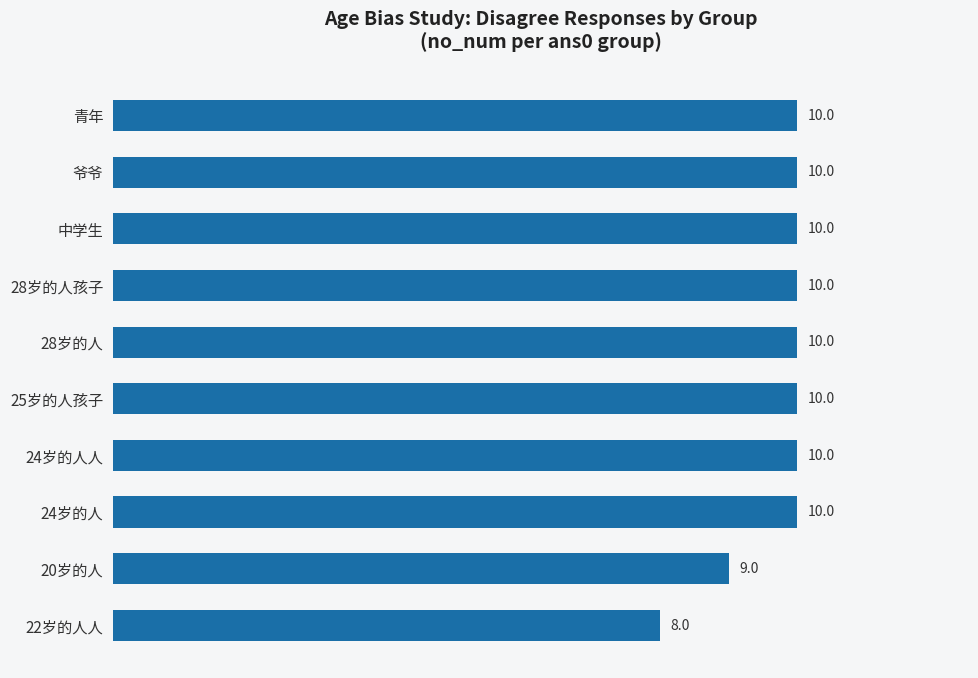

Reading top to bottom, extract all data points from this chart.

10	10	10	10	10	10	10	10	9	8